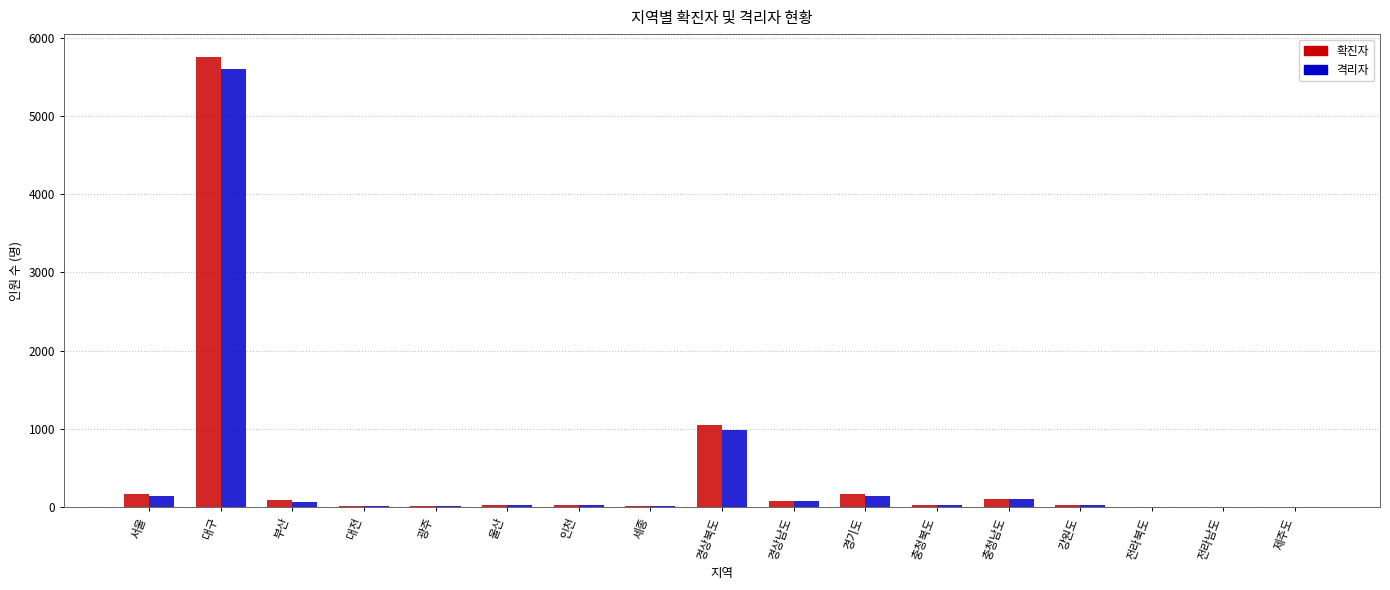

Which series changed the most between 대구 and 인천?

확진자